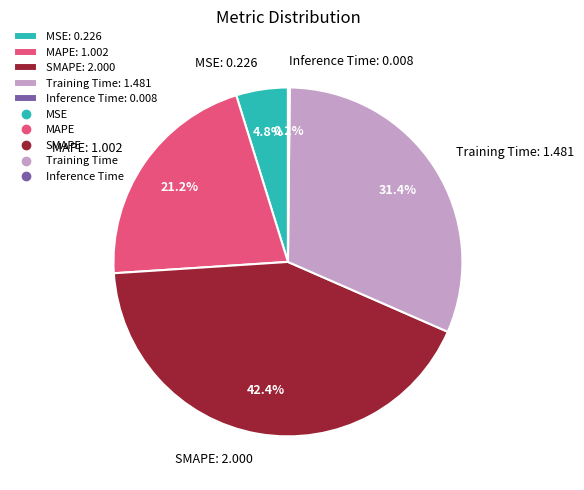

True or false: Training Time accounts for 20% of the total.

False